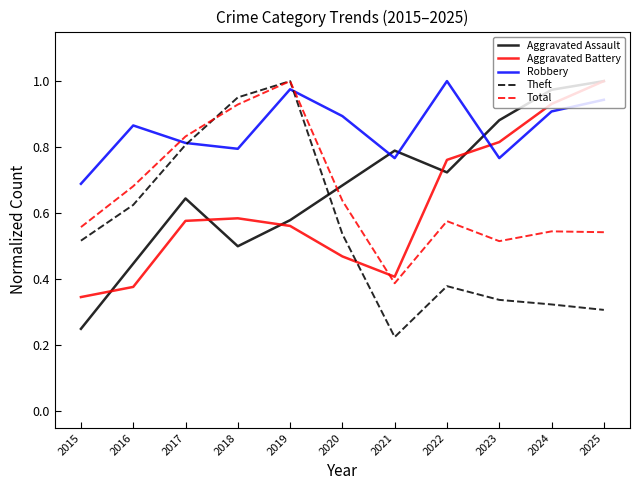

True or false: Robbery has more than 0 points higher than both neighbors.

True